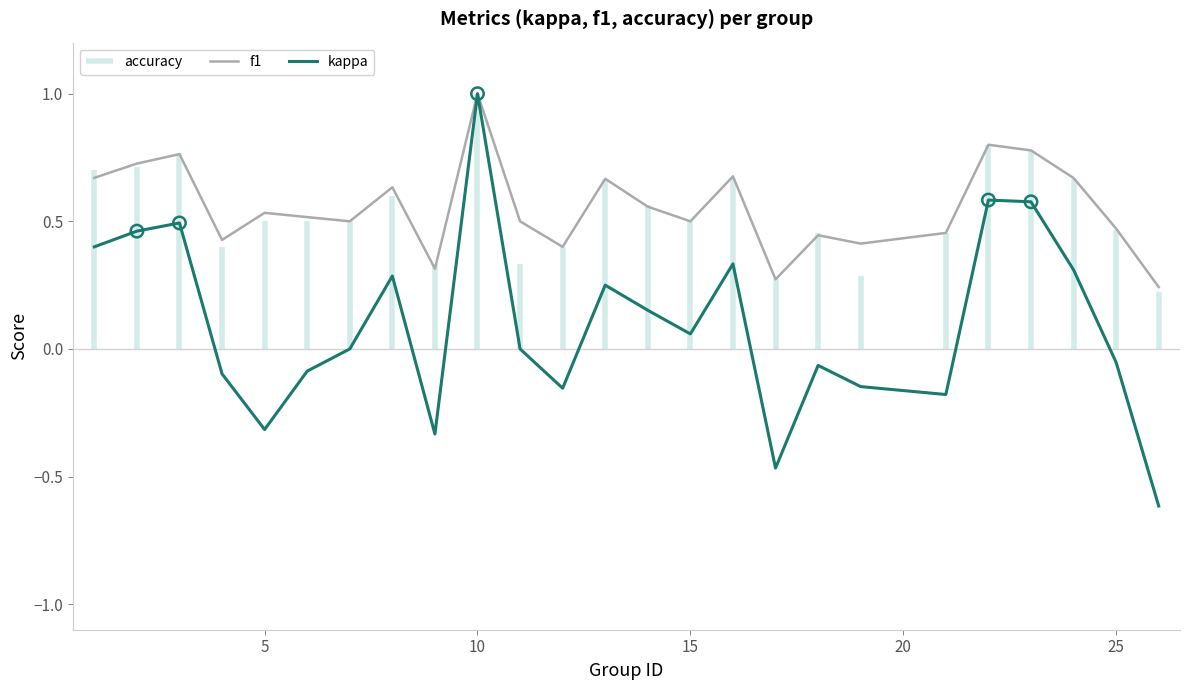

Is the value of f1 at 15 greater than the value of kappa at 25?

Yes